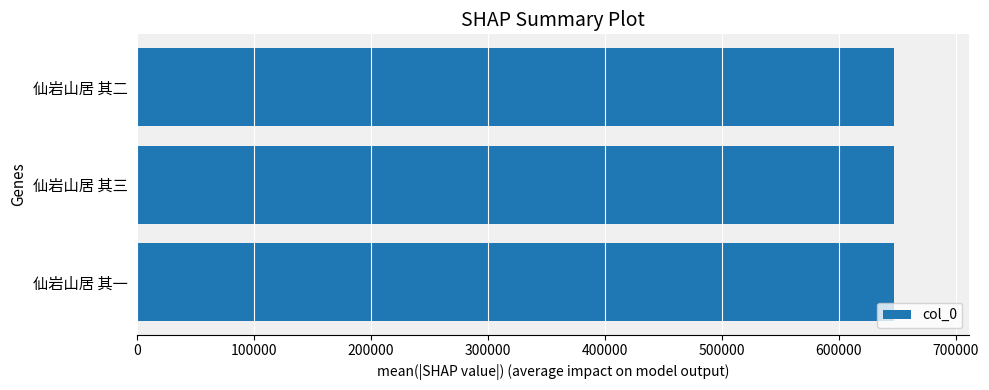

Approximately how many times larger is the value at 仙岩山居 其一 compared to 仙岩山居 其三?

1.0